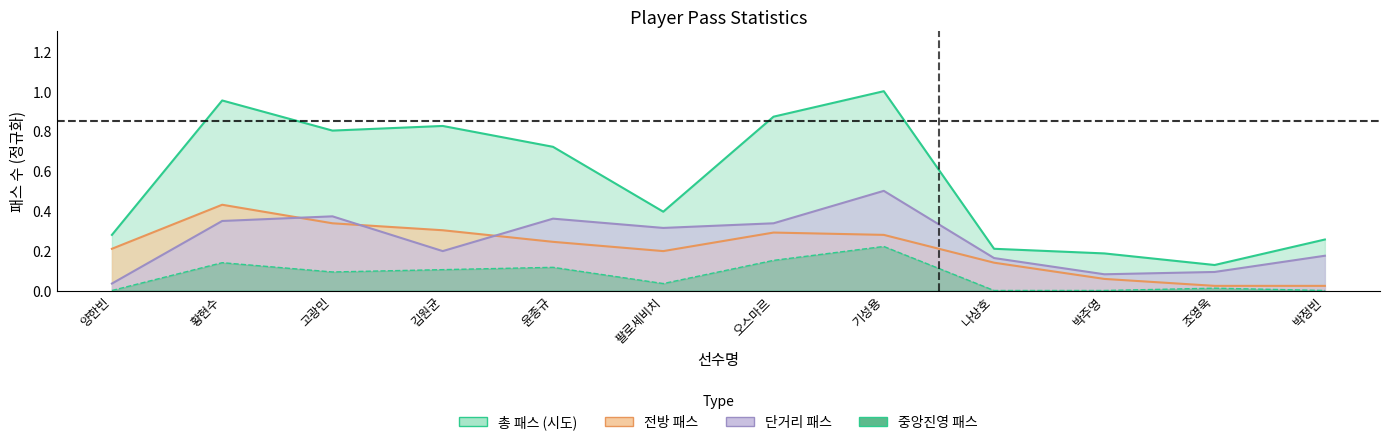

Which series has the widest spread of values?

패스_시도